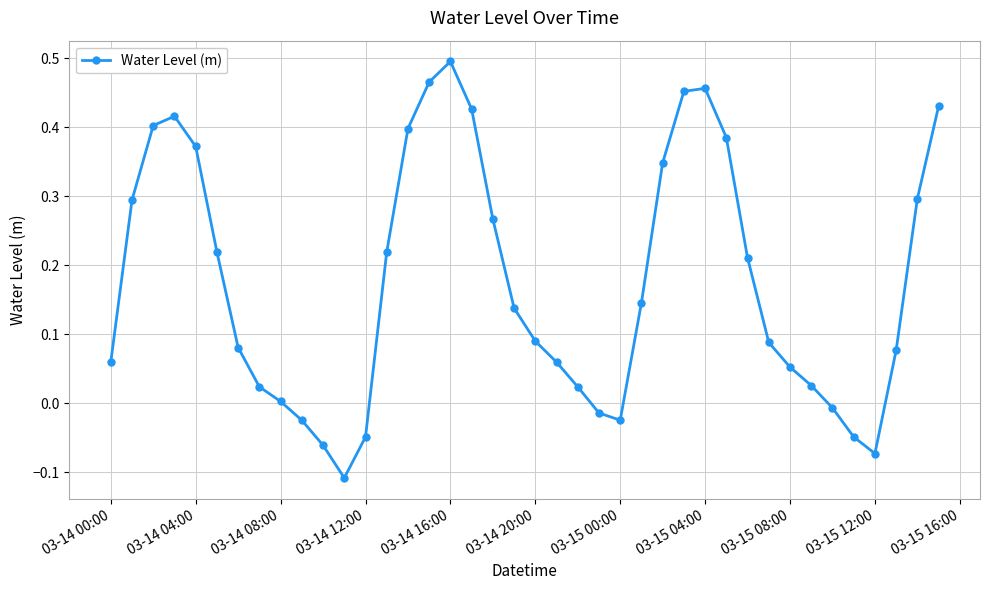

True or false: the data has more than 2 interior local peaks.

True